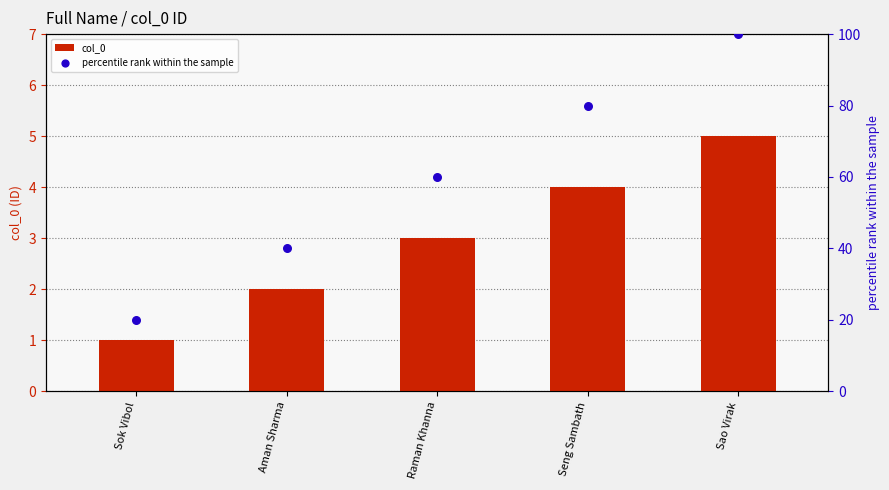

Which series has the largest Y range (max minus min)?

percentile rank within the sample